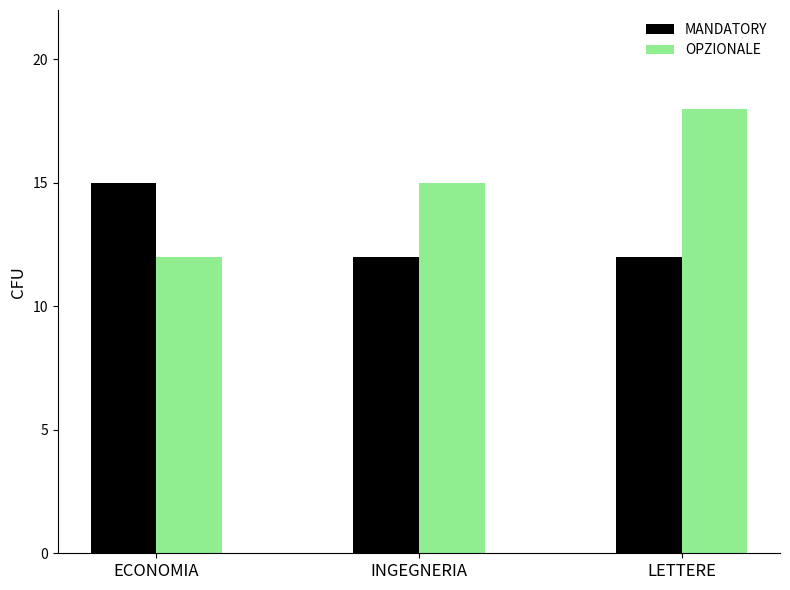

At which label does OPZIONALE reach its minimum?

ECONOMIA